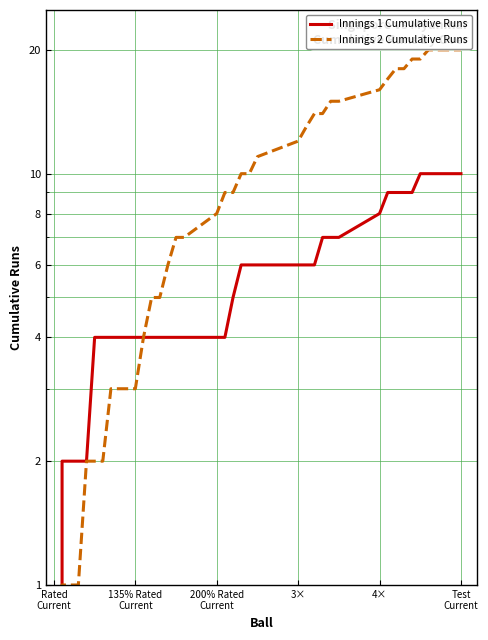

How many data points in Innings 1 Cumulative Runs are less than 5?

17